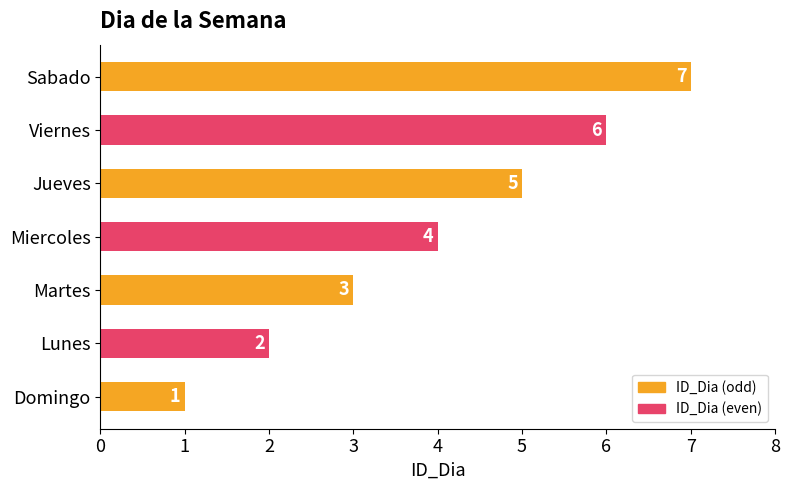

True or false: the data shows 2 at Lunes.

True